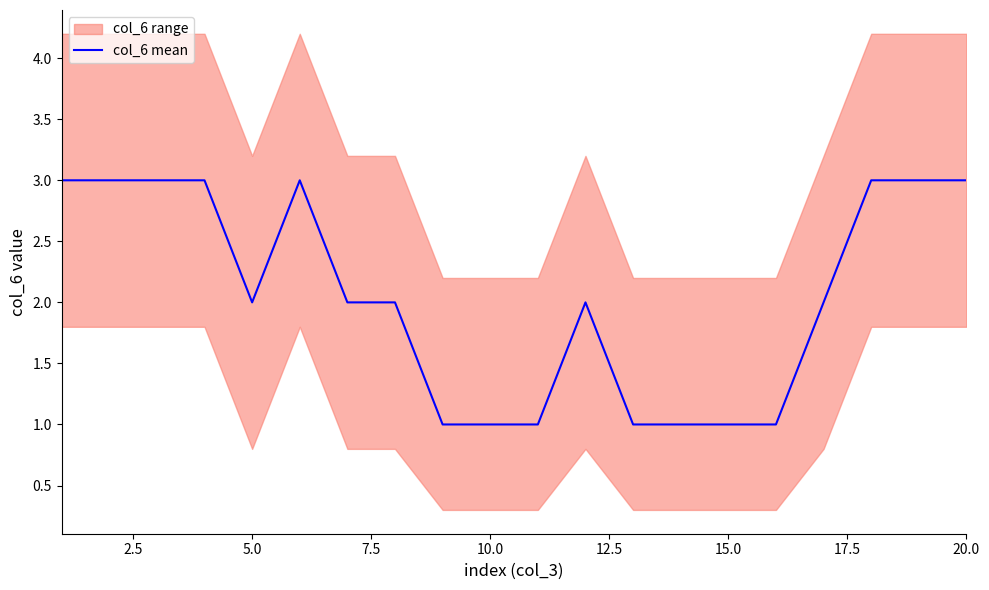

What is the highest value of the col_6 mean series?

3